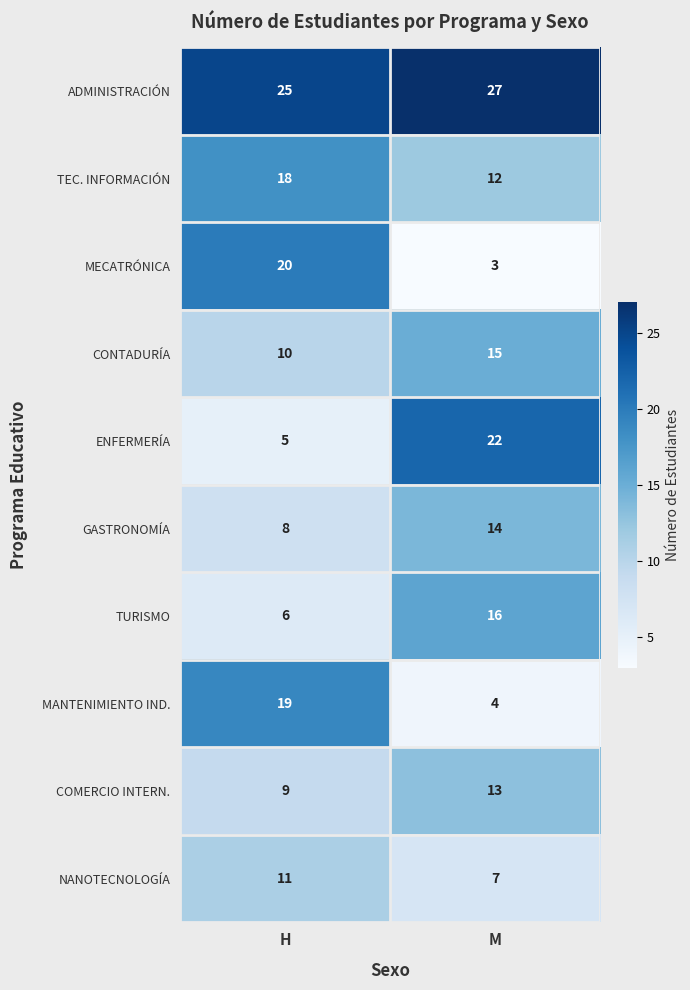

Is it true that MANTENIMIENTO IND. equals 4 at M?

True